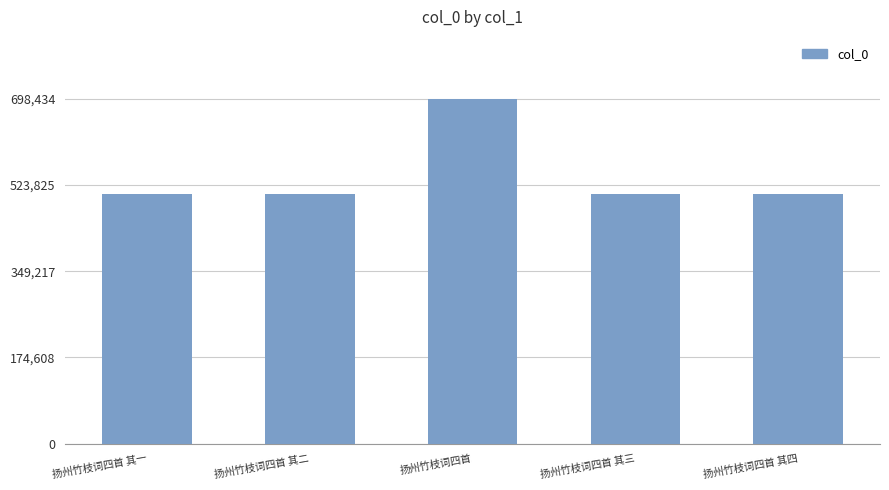

What is the label of the 1st bar from the left?

扬州竹枝词四首 其一